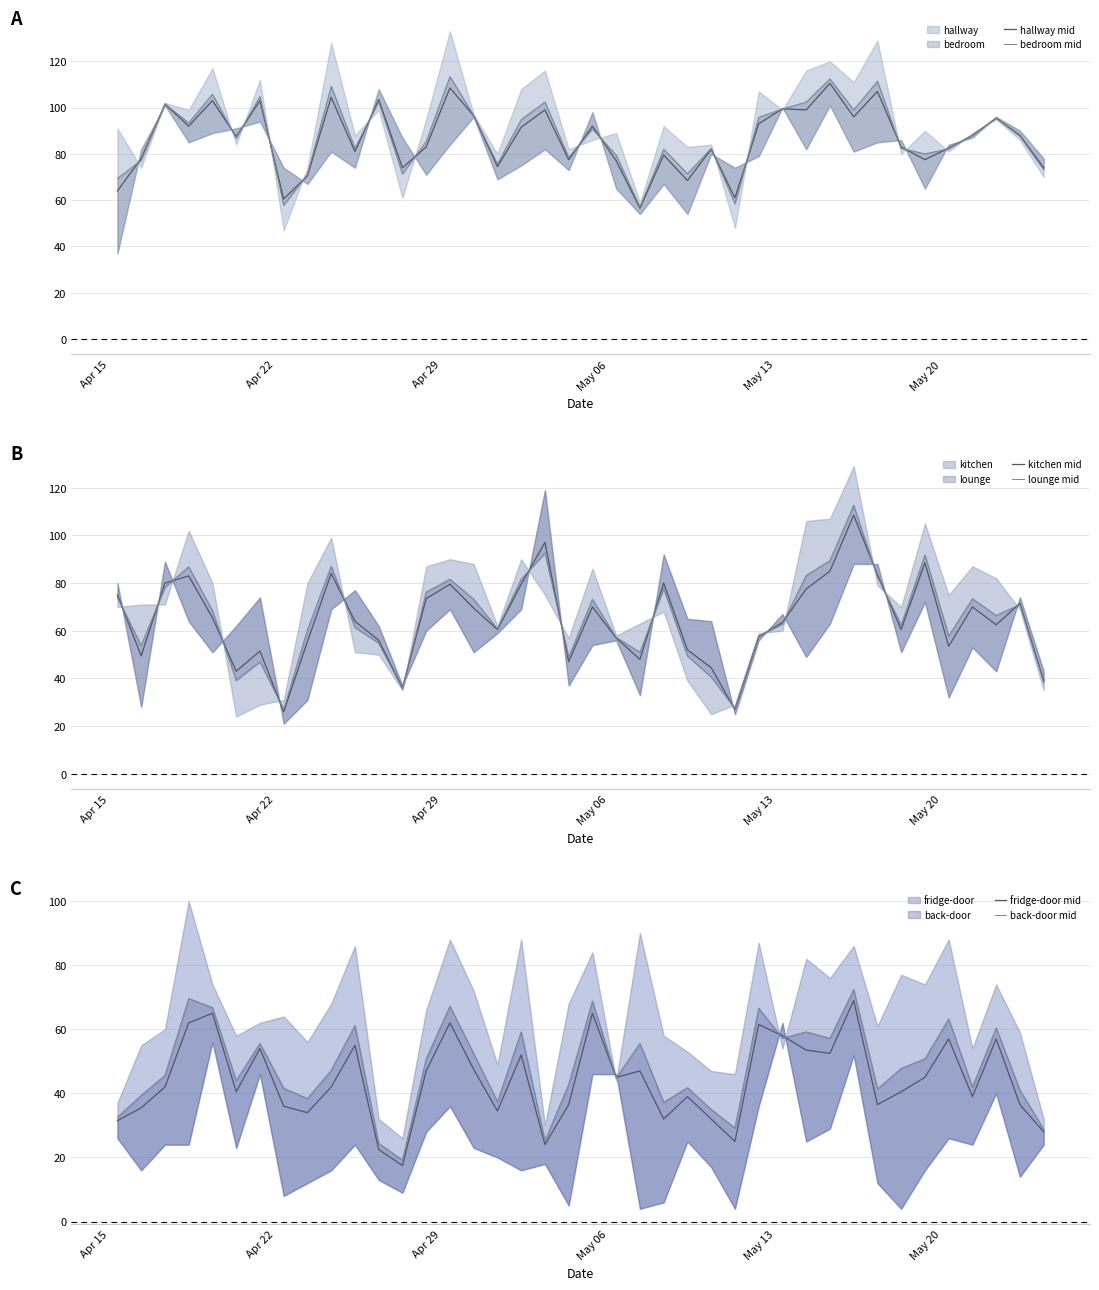

True or false: kitchen mid has more than 2 points higher than both neighbors.

True